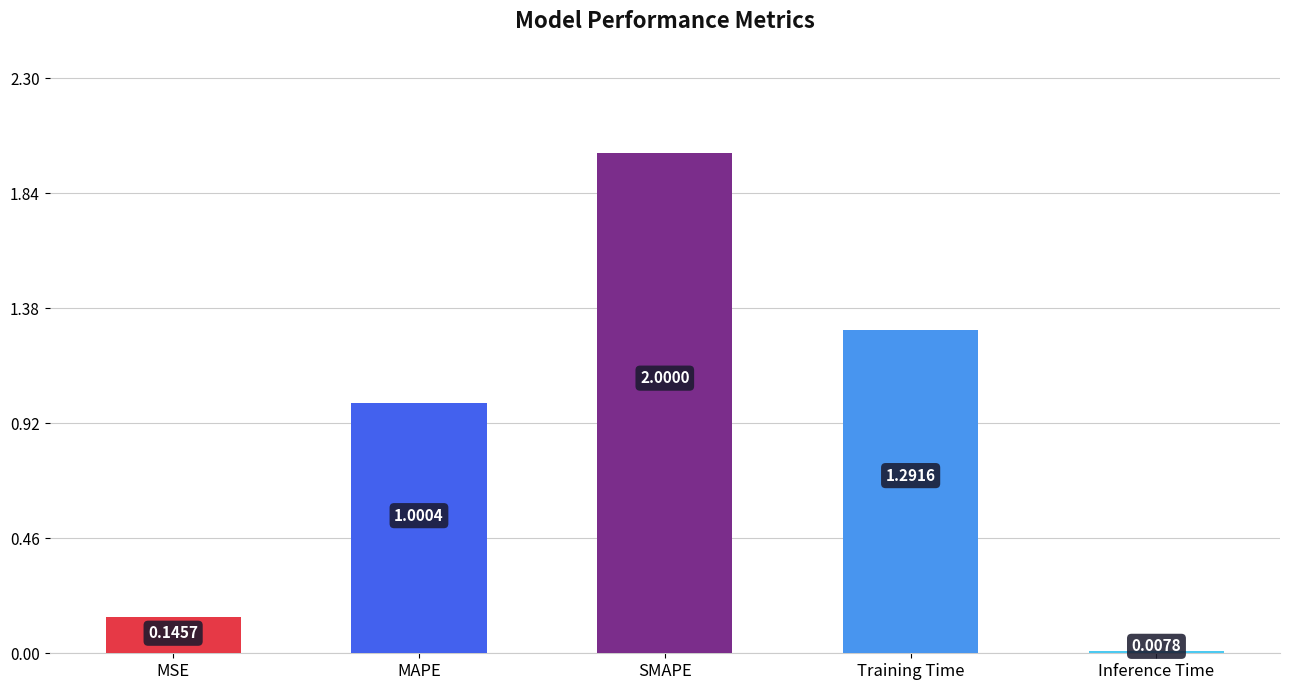

What value does the data have at MAPE?

1.0